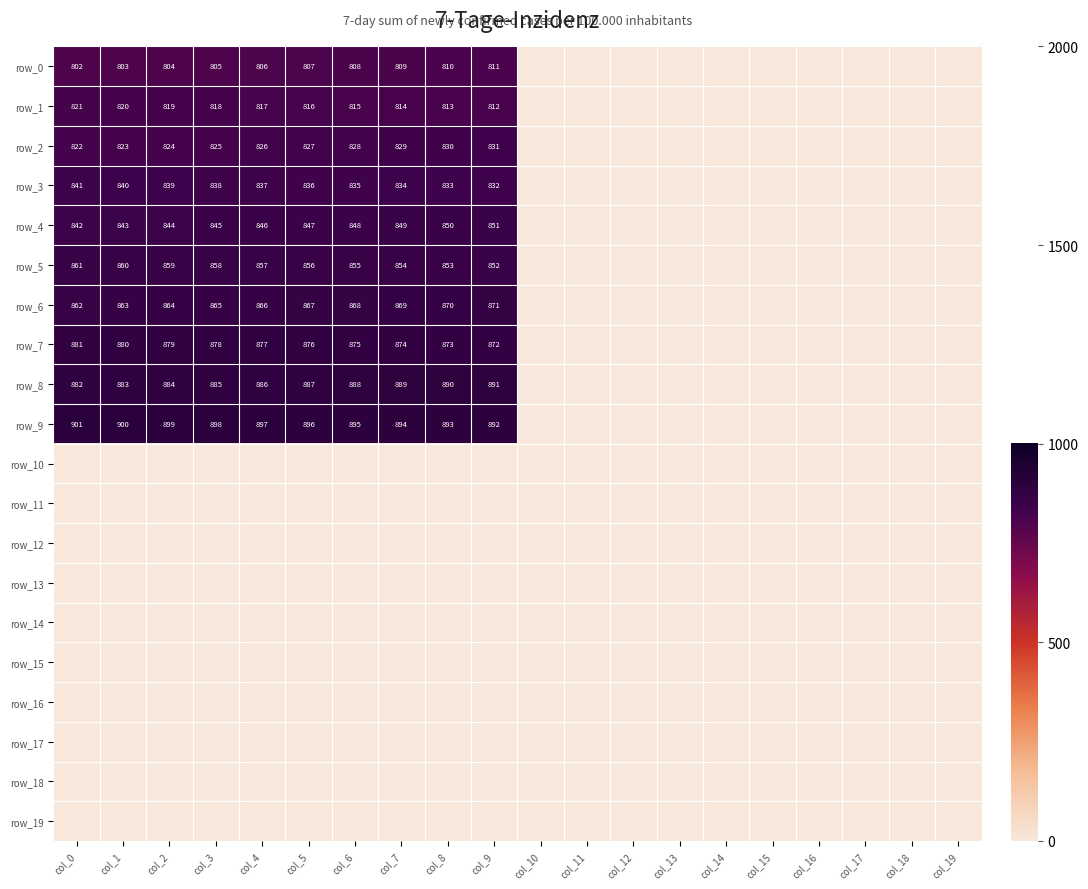

At which category does the chart reach its minimum across all series?

col_10